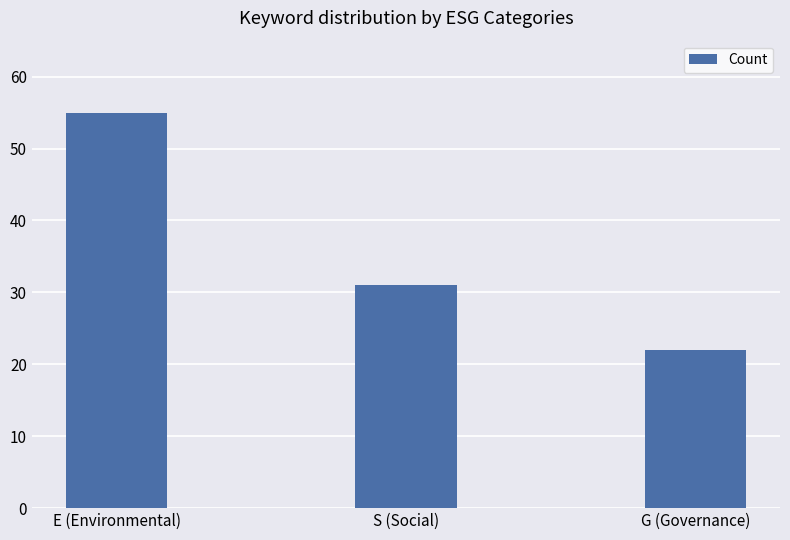

What is the difference between the values at G (Governance) and S (Social)?

9